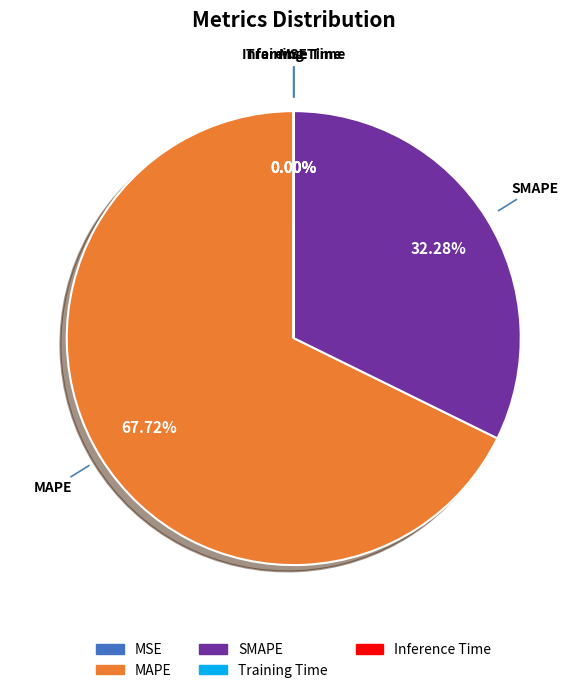

What is the ratio of the value at MAPE to the value at SMAPE?

2.1